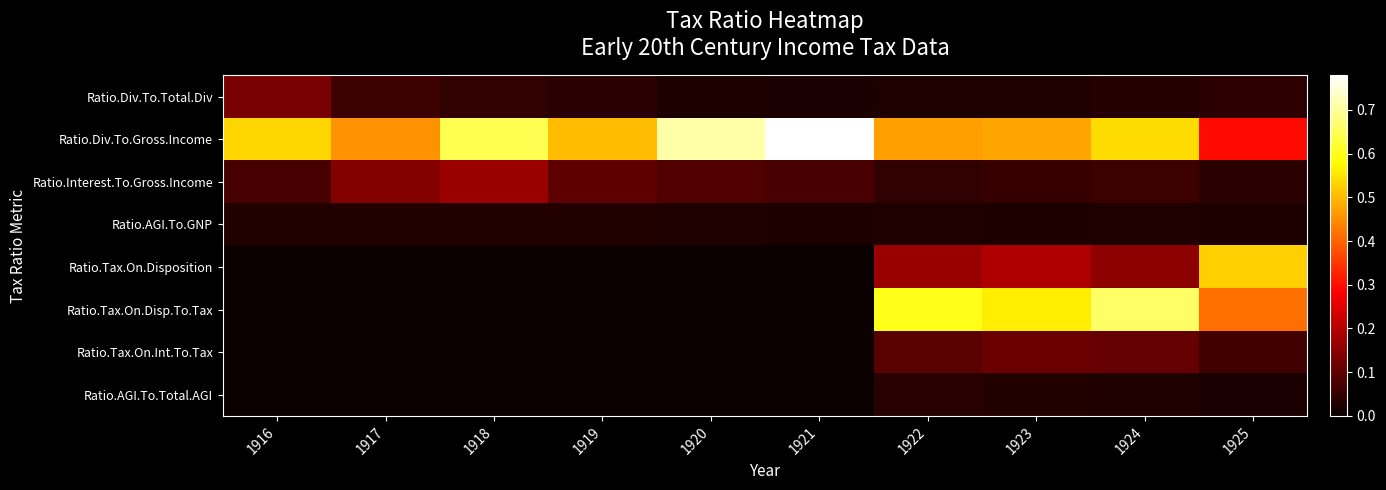

Count the number of data series in this chart.

8